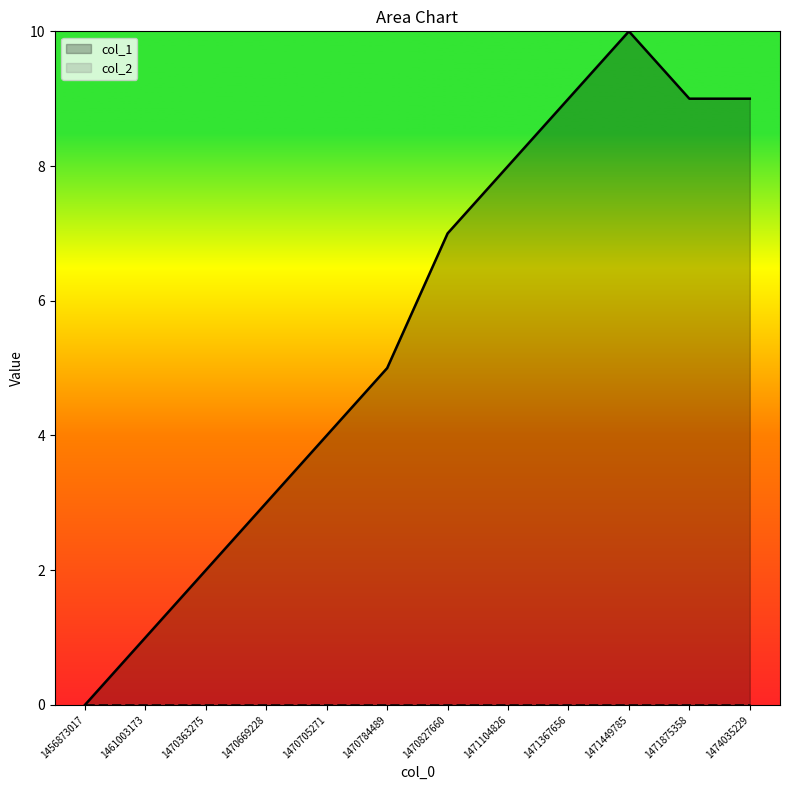

Where is the first local maximum?

1471449785